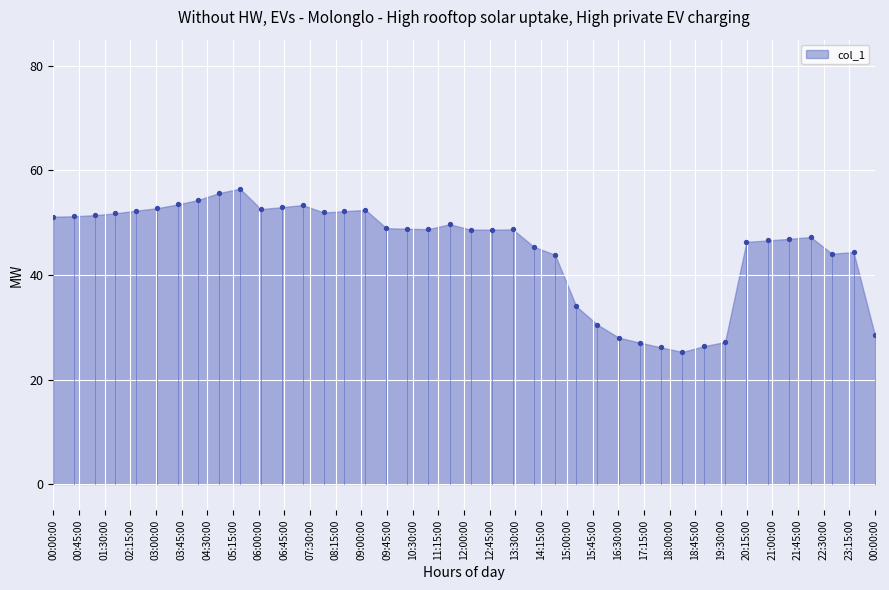

What is the range of X values (max minus min)?

24.0